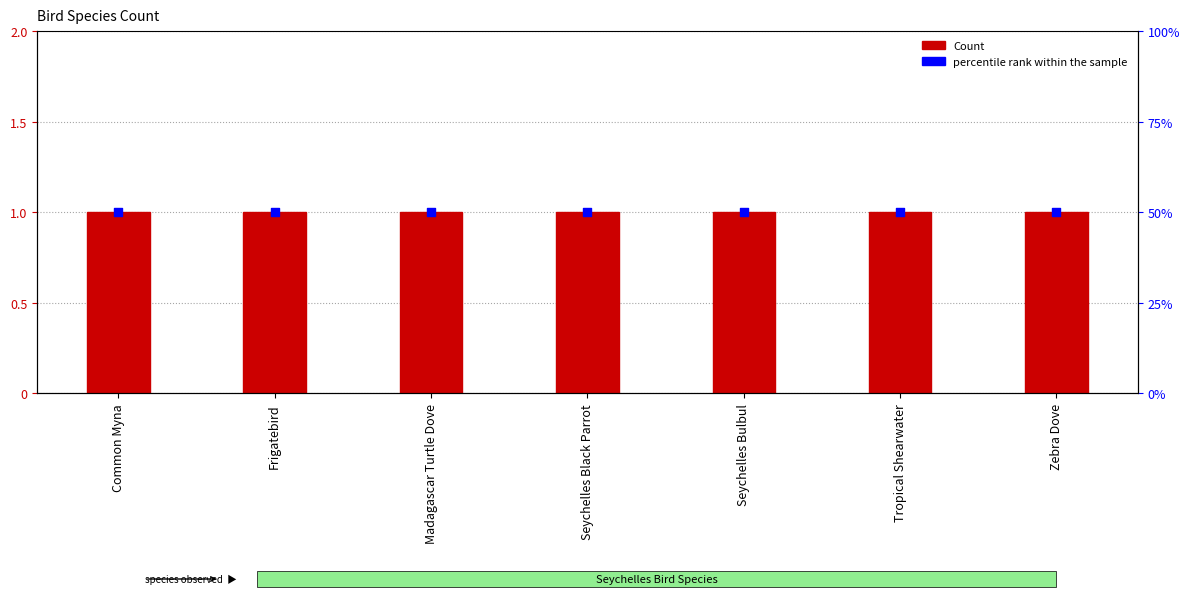

What are all the series names shown in the legend?

Count, percentile rank within the sample